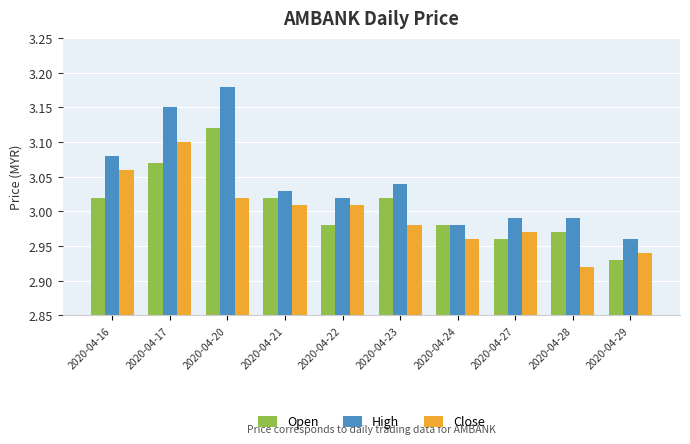

How many values in the High series exceed 3?

6